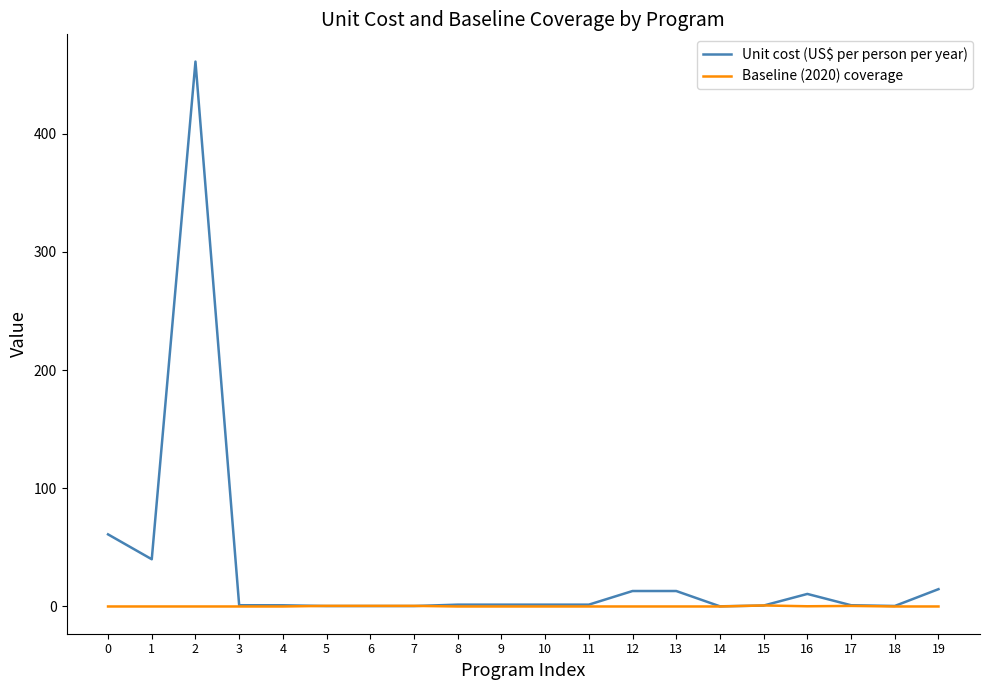

The Unit cost (US$ per person per year) series shows 0.8 at 15. True or false?

True